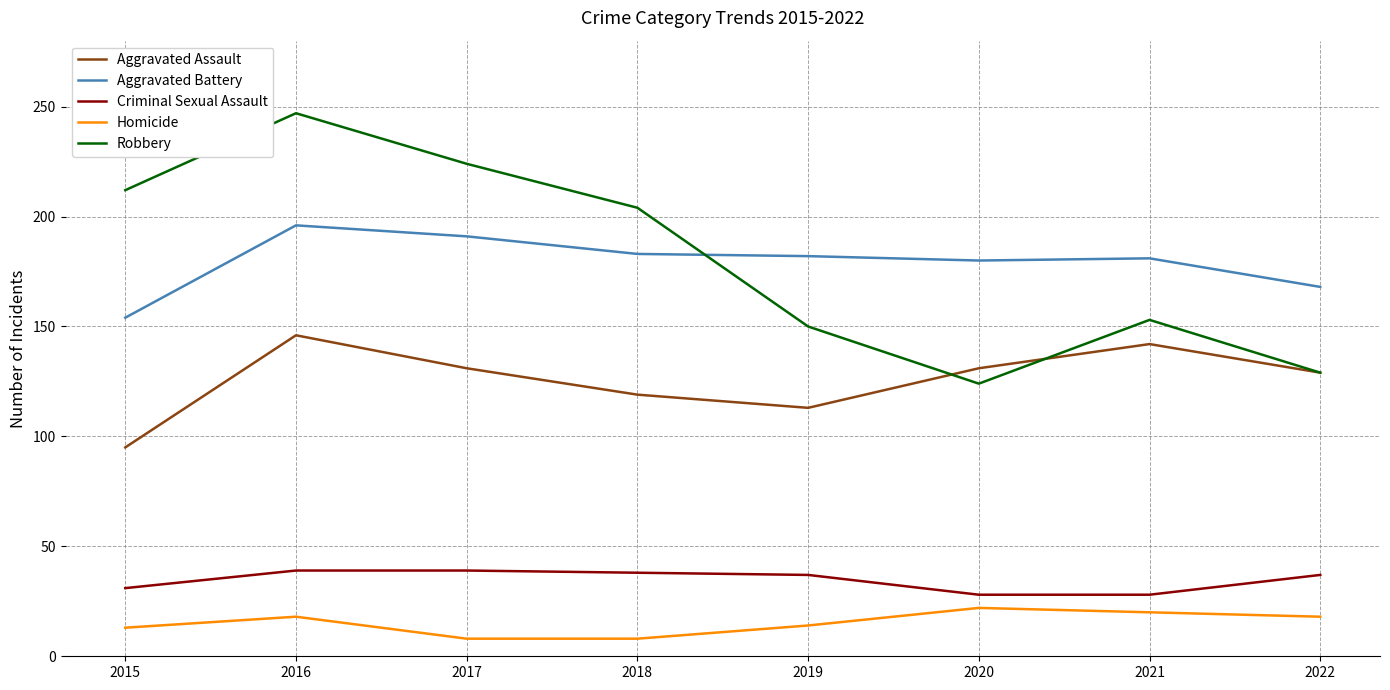

The Aggravated Assault series shows 129 at 2022. True or false?

True